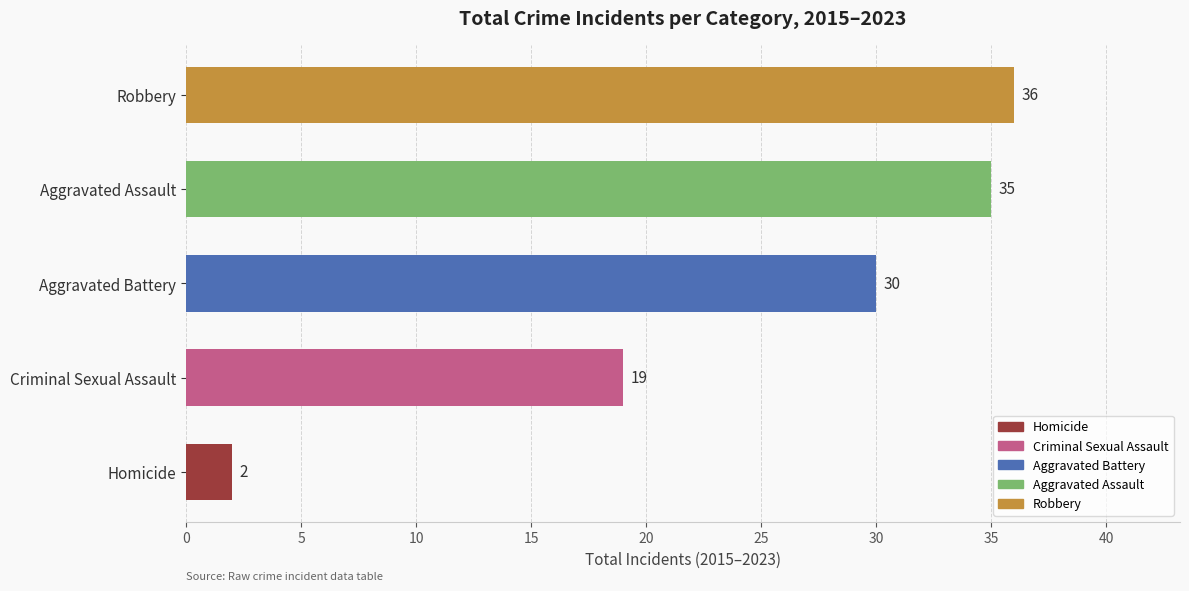

What is the minimum value shown in the chart?

2